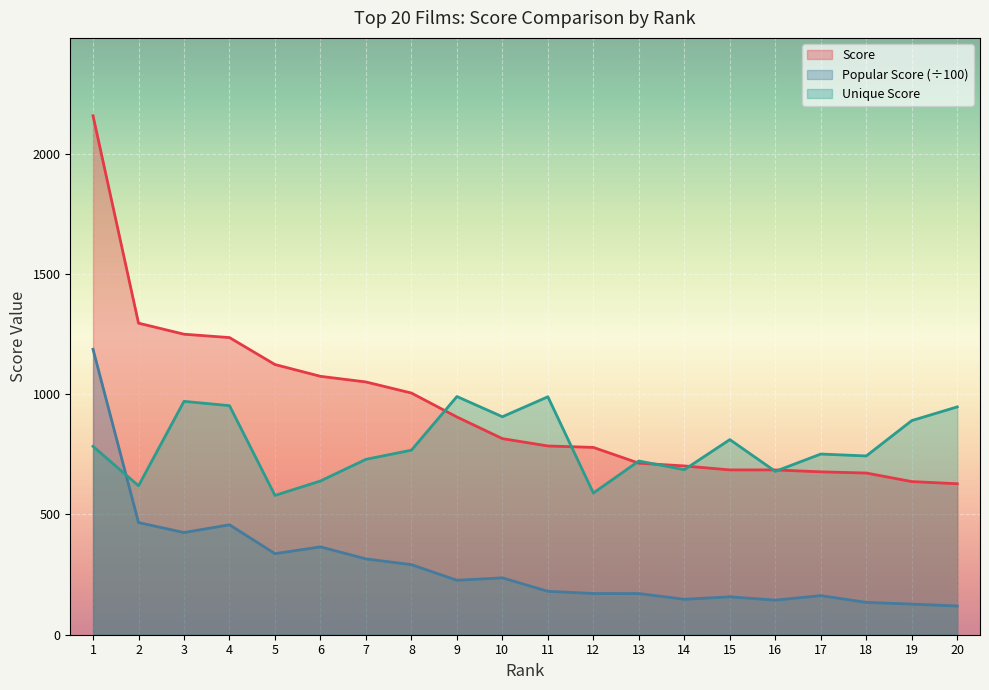

What is the total value across all series at 20?

1693.7